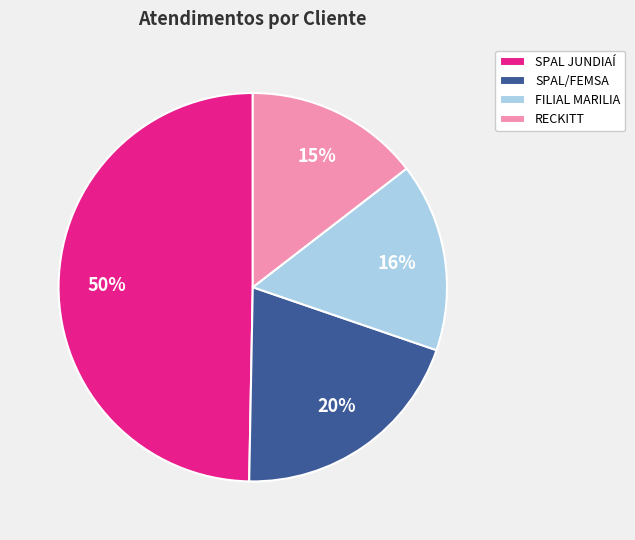

To the nearest percent, what is the difference between the largest and smallest slice percentages?

35%